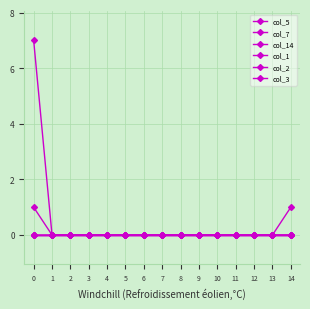

Is this an area chart (filled region under the line)?

No